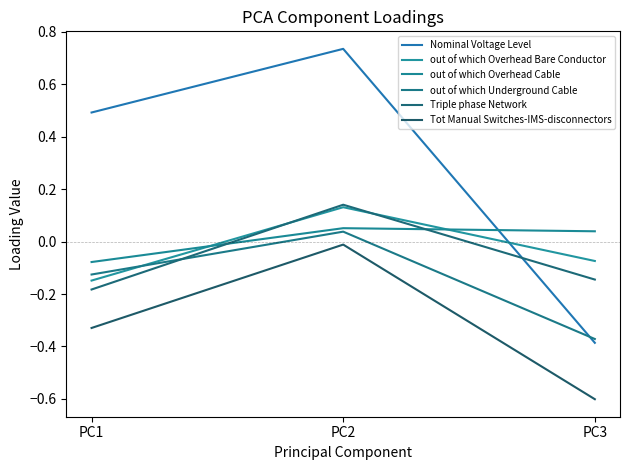

What is the difference between the out of which Underground Cable values at PC1 and PC3?

0.2